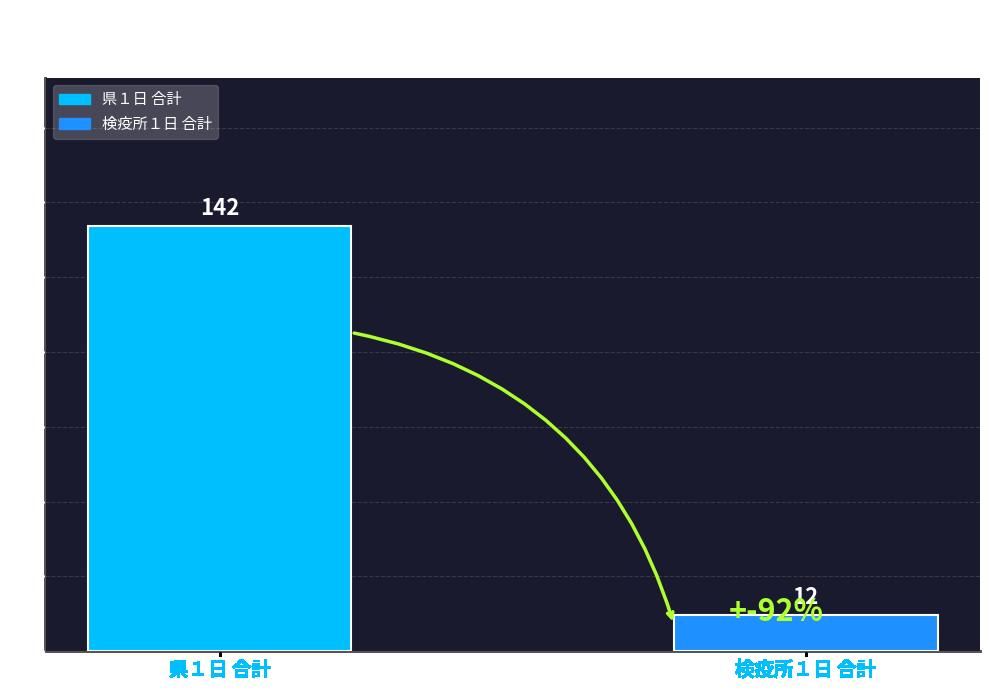

What is the ratio of the value at 県１日 合計 to the value at 検疫所１日 合計?

11.8